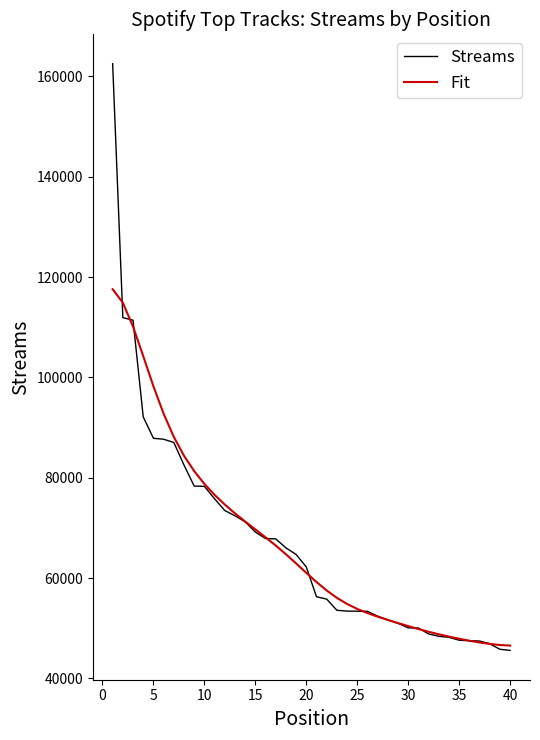

What is the smallest value displayed?

45587.0